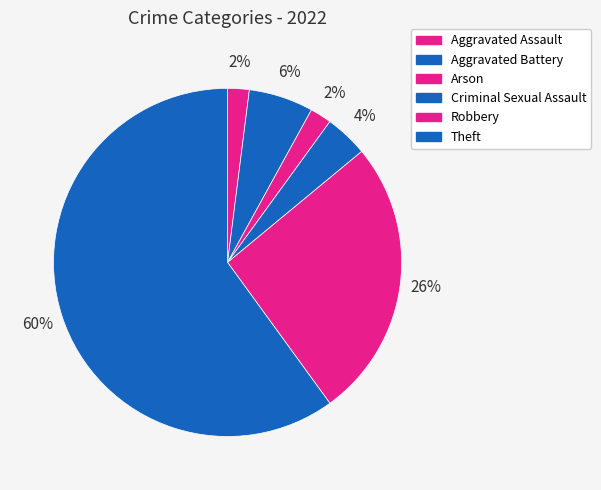

To the nearest percent, what portion does Theft represent?

60%